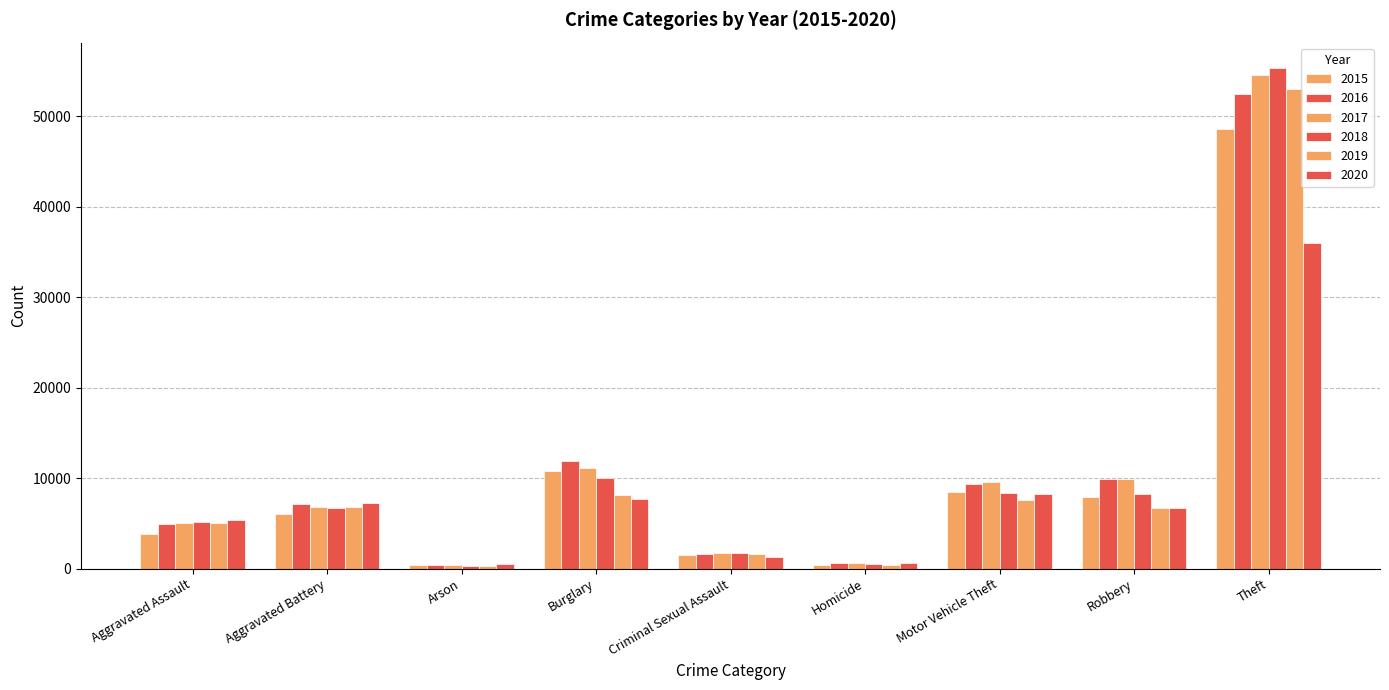

How many distinct data groups are displayed?

6